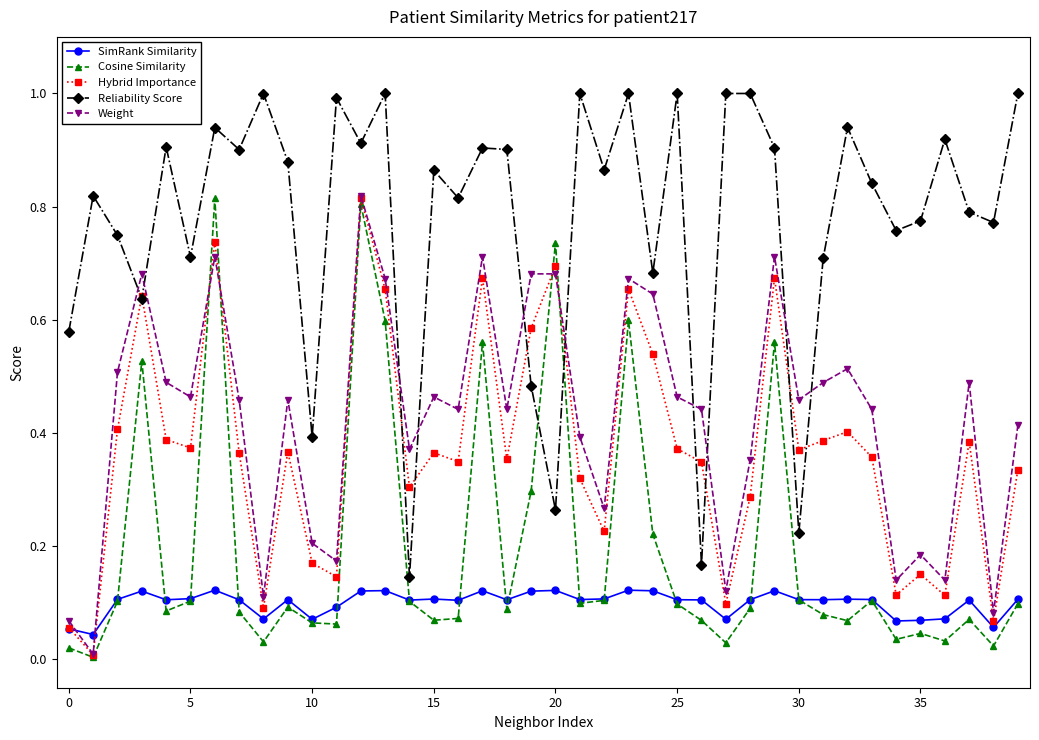

In Cosine Similarity, how many points are lower than both neighbors (excluding endpoints)?

12